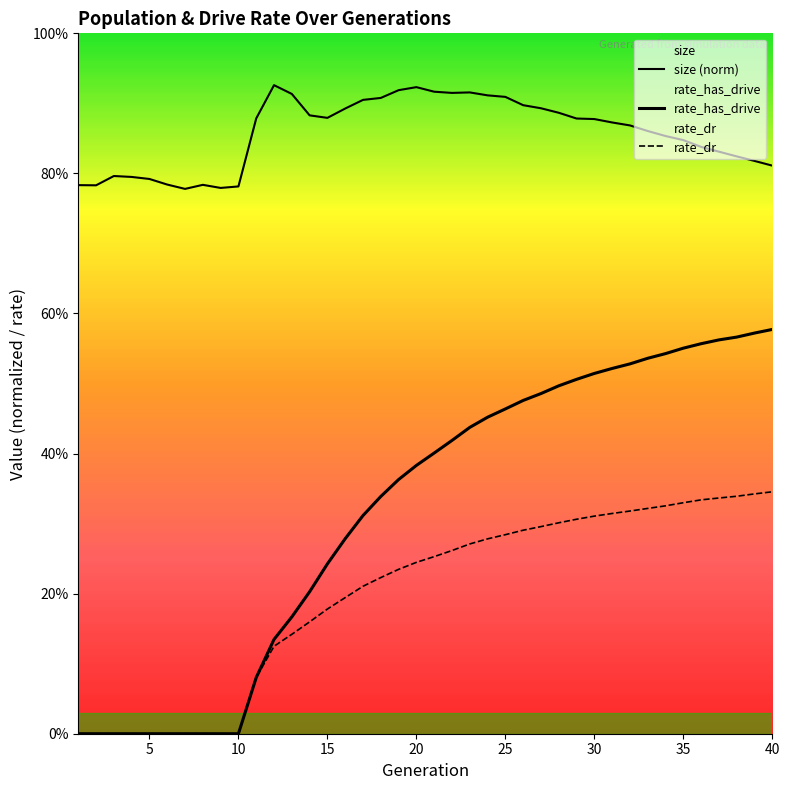

Does the chart display data point markers on the line(s)?

No